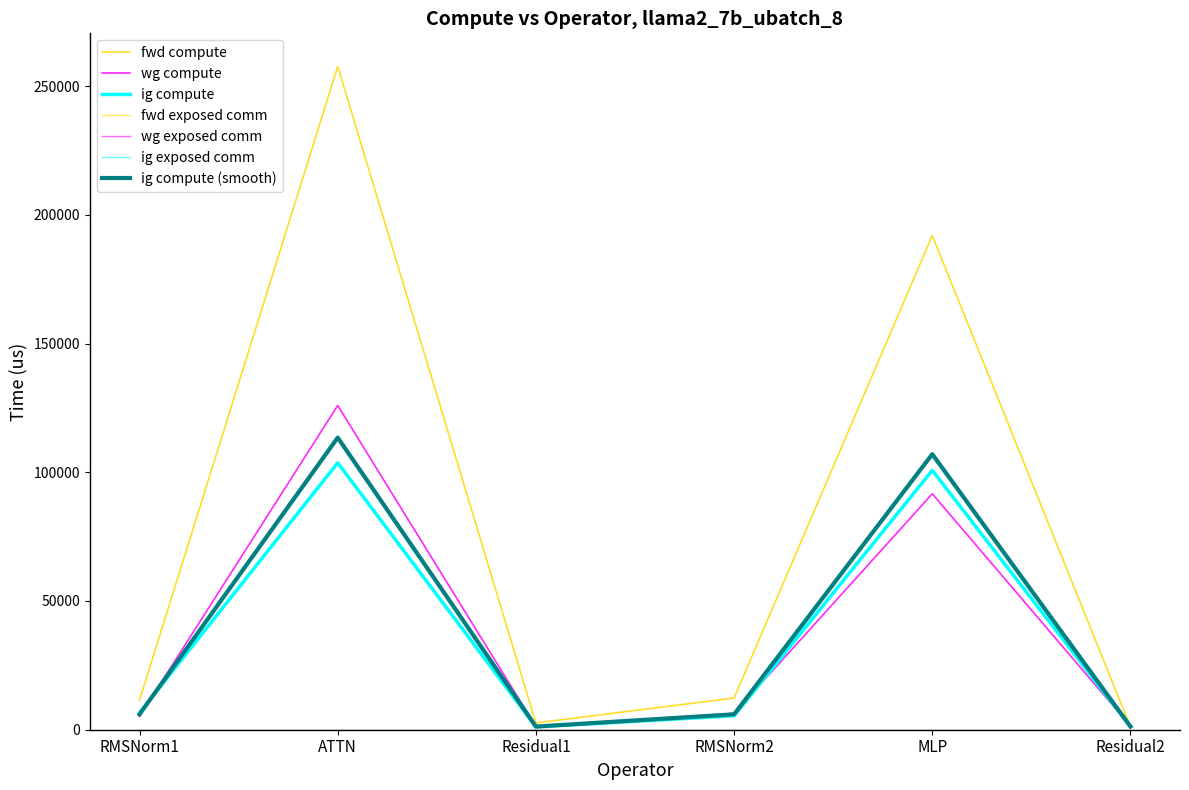

Between RMSNorm2 and MLP, which is larger?

MLP